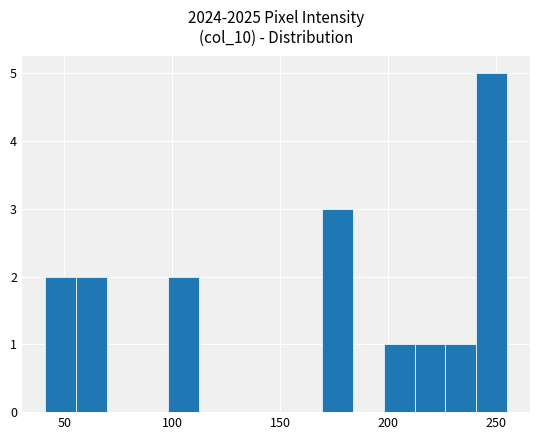

Around what value on the x-axis is the tallest bar? Give the approximate position of its centre, as read against the axis.

250